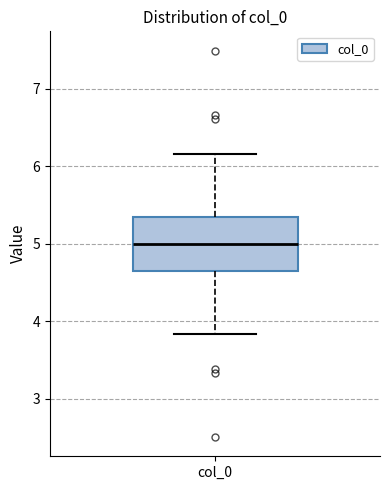

Where is the upper edge of the box for col_0 on the y-axis? The values are not printed on the chart, so give them approximately, as read against the axis.

5.3